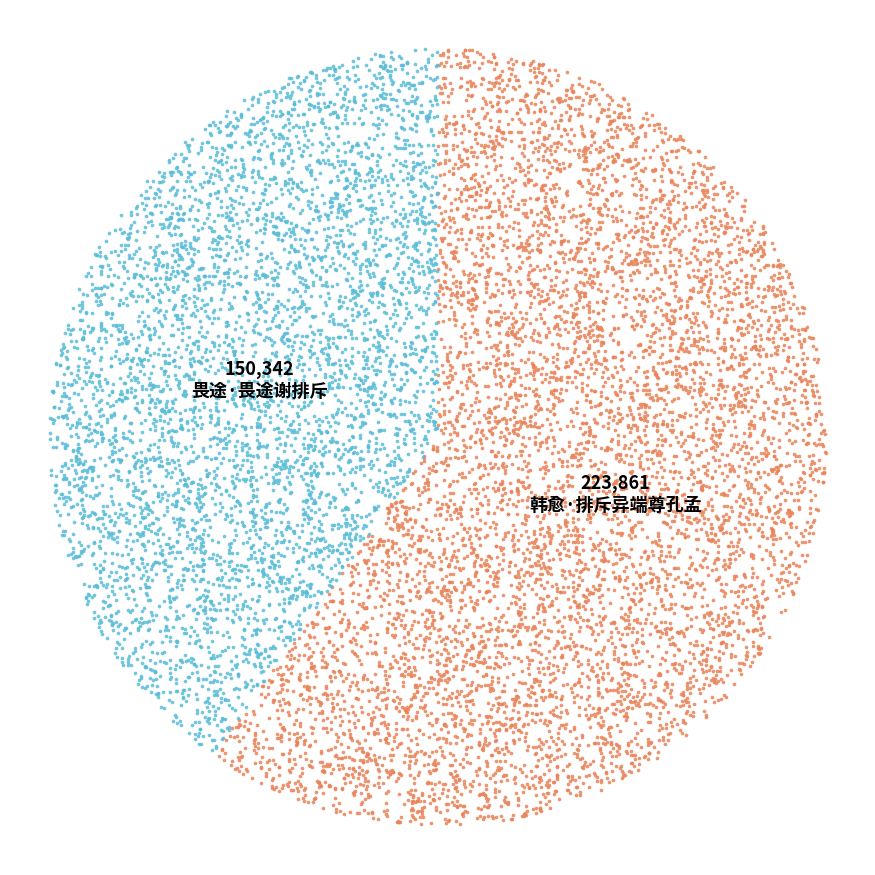

Does 畏途·畏途谢排斥 account for over 50% of the chart?

No